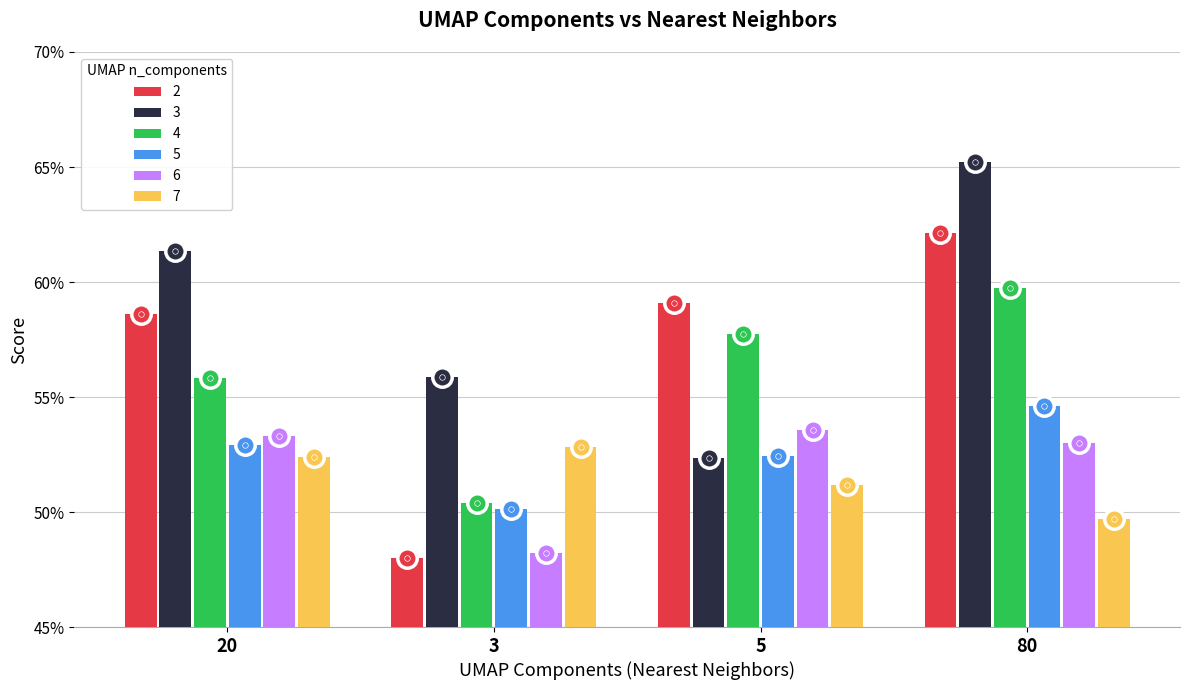

What are all the series names shown in the legend?

2, 3, 4, 5, 6, 7